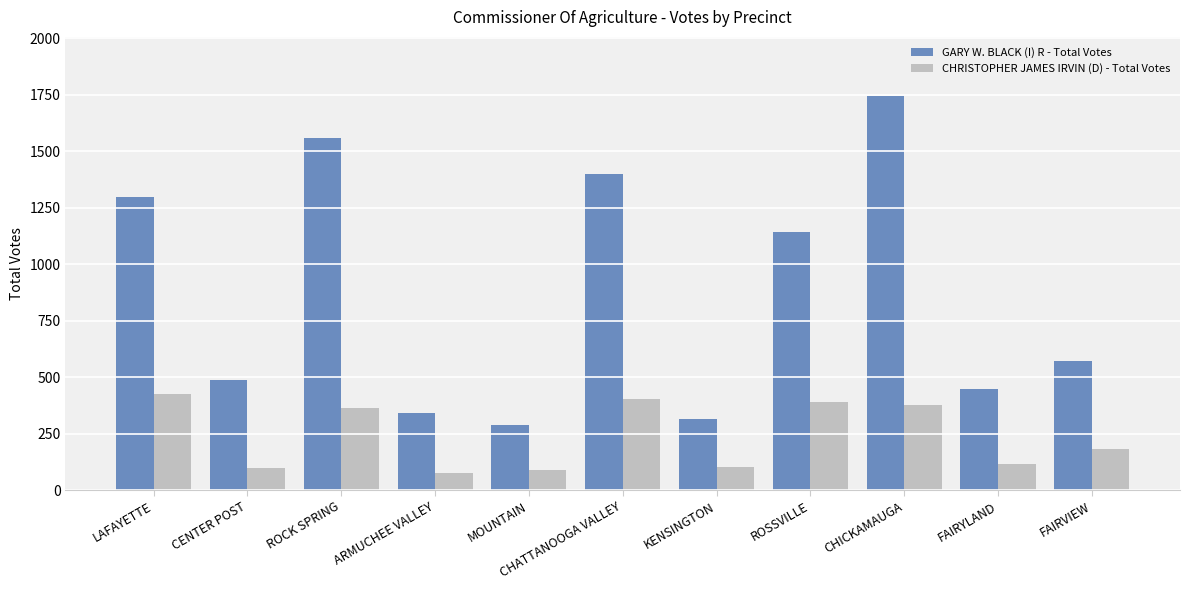

Does the chart contain stacked bars?

No